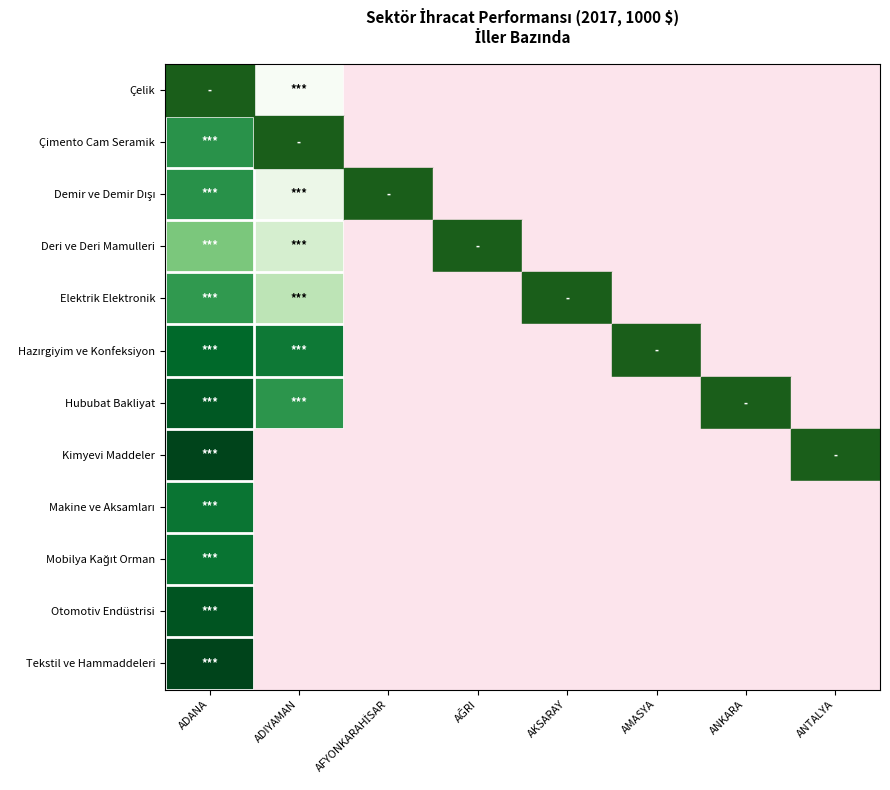

List the series in order of their peak value, lowest first.

Deri ve Deri Mamulleri, Elektrik Elektronik, Çimento Cam Seramik, Demir ve Demir Dışı, Çelik, Makine ve Aksamları, Mobilya Kağıt Orman, Hazırgiyim ve Konfeksiyon, Hububat Bakliyat, Otomotiv Endüstrisi, Kimyevi Maddeler, Tekstil ve Hammaddeleri